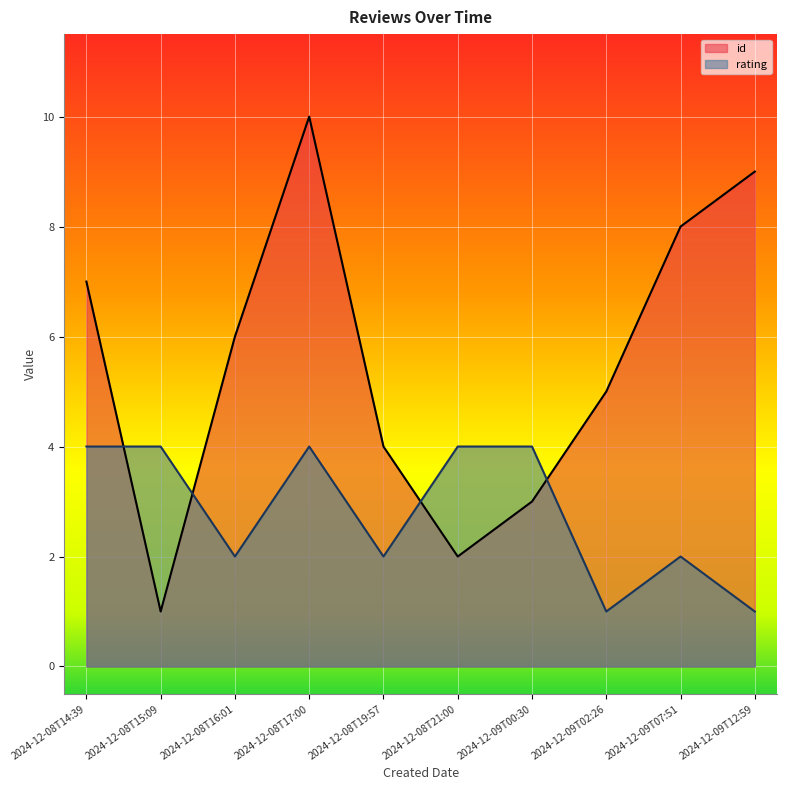

Which series has the largest total across all categories?

id